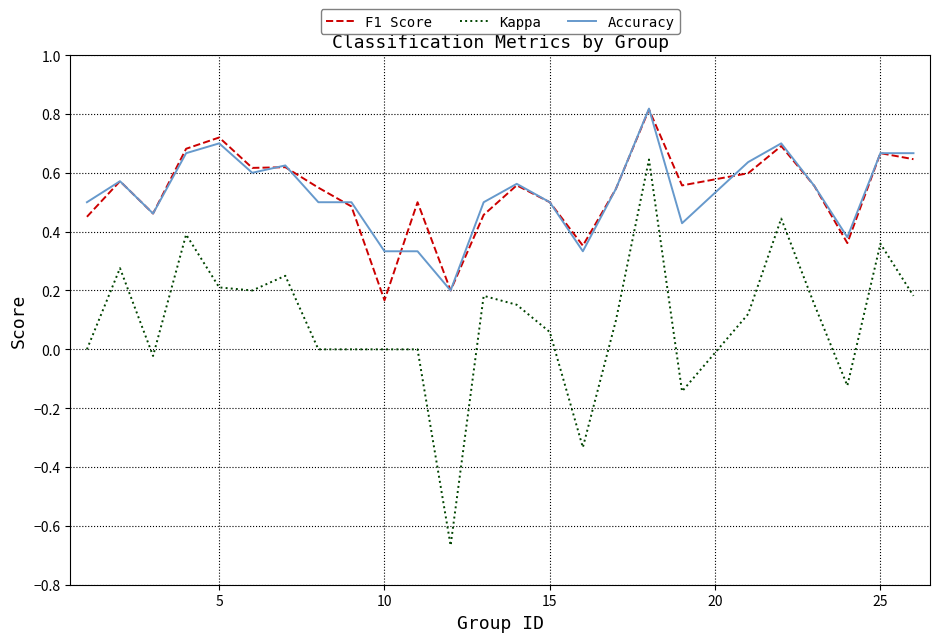

Which series has the widest spread of values?

Kappa